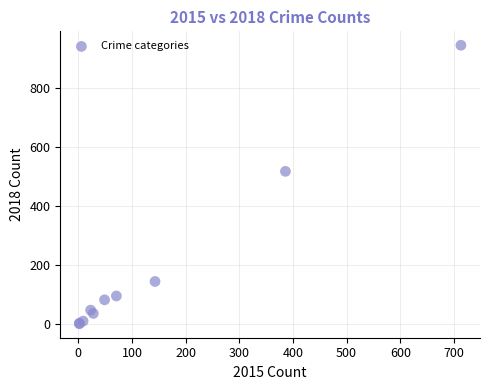

What Y value in the scatter plot is closest to 472?

517